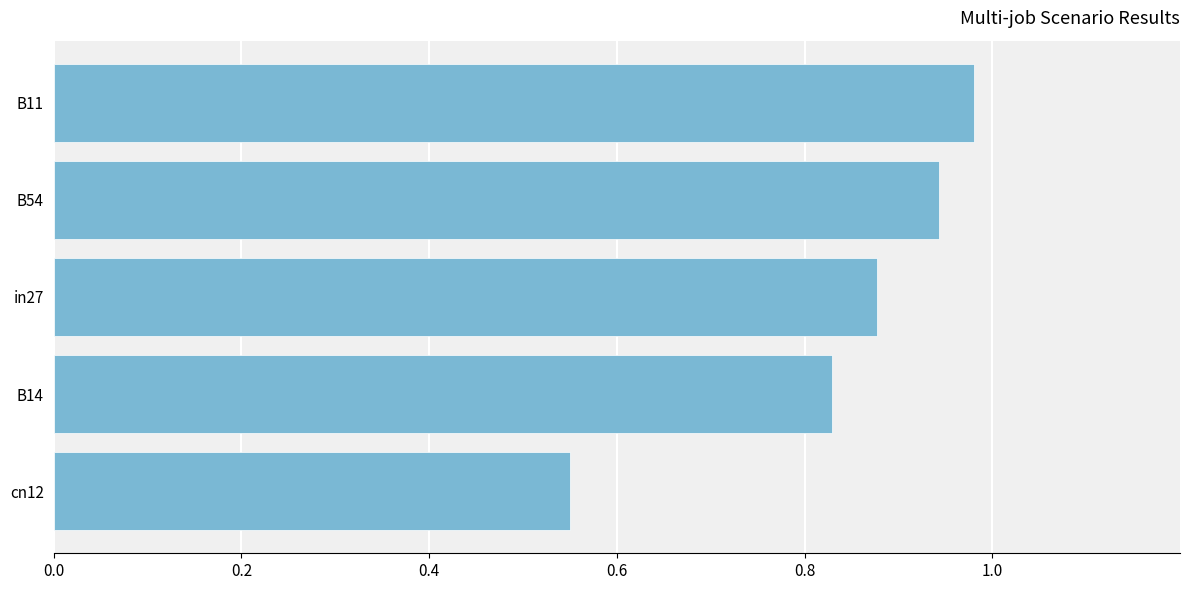

What is the sum of all values?

4.2